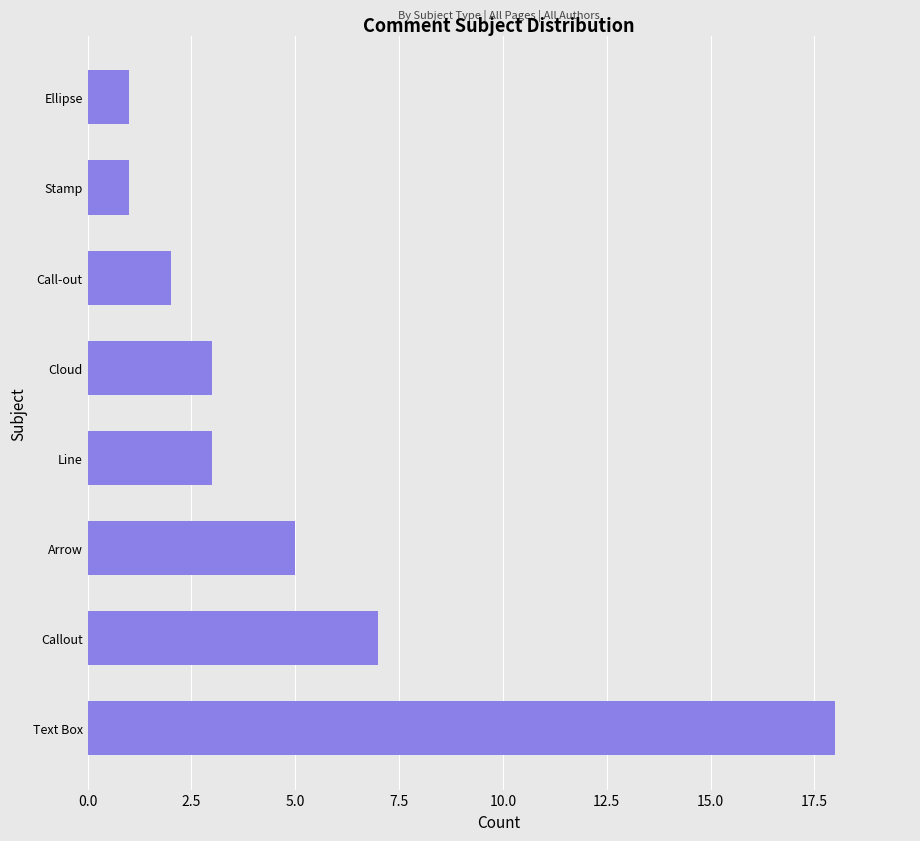

What is the difference between the maximum and second lowest values?

17